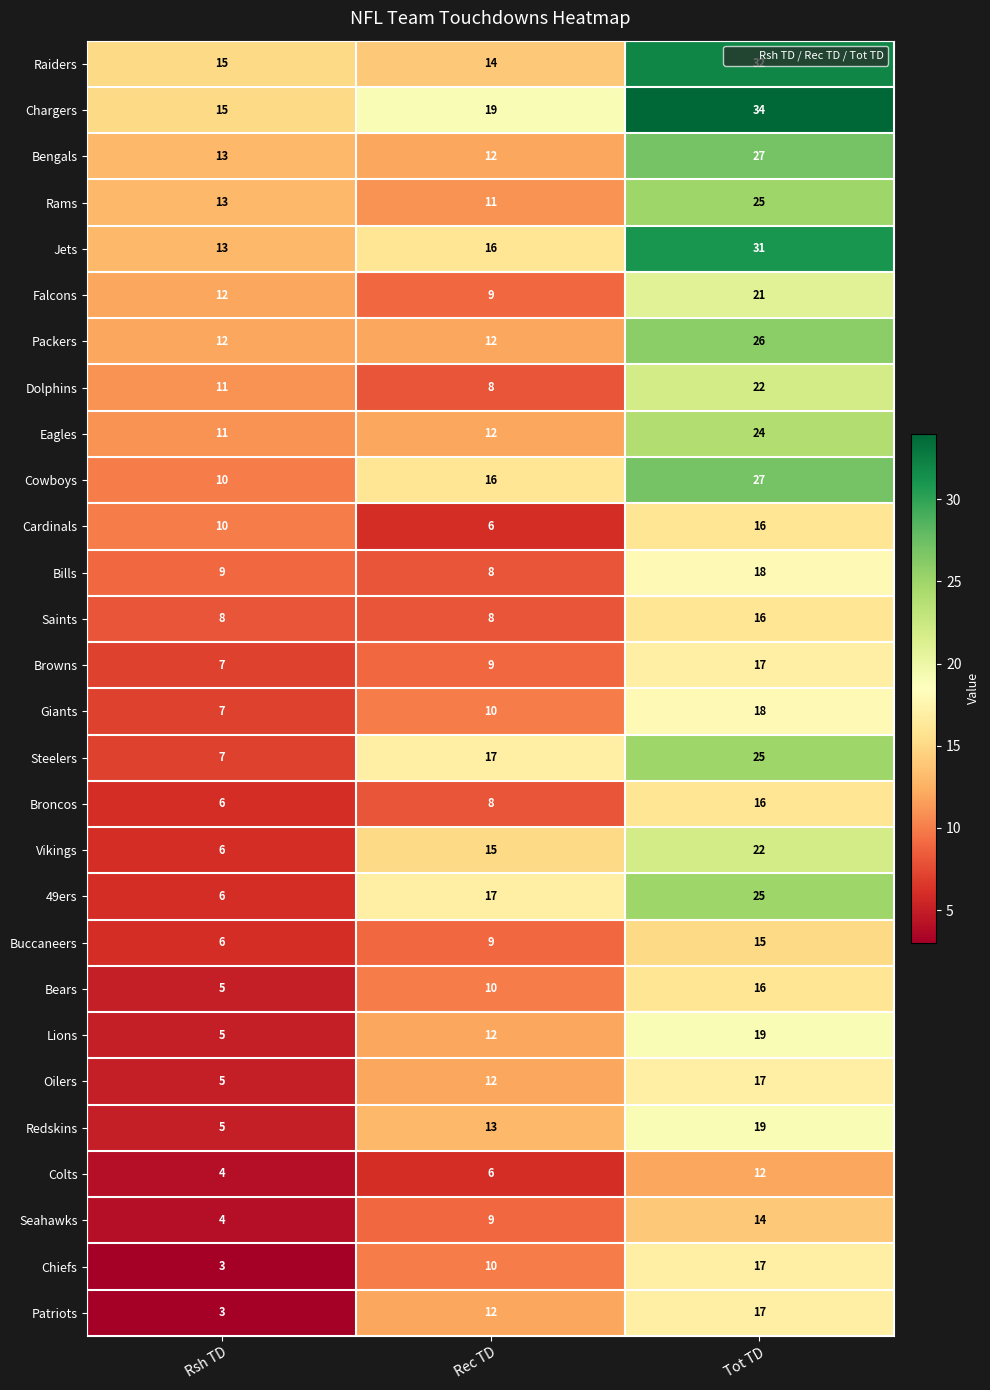

List the labels in order of Browns value, smallest first.

Rsh TD, Rec TD, Tot TD